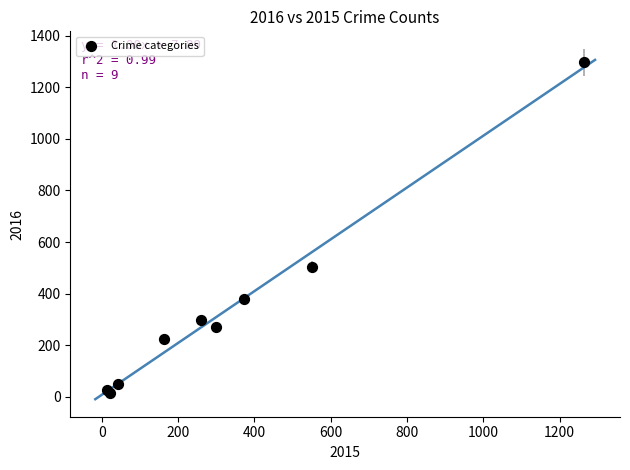

What Y value in the scatter plot is closest to 655?

505